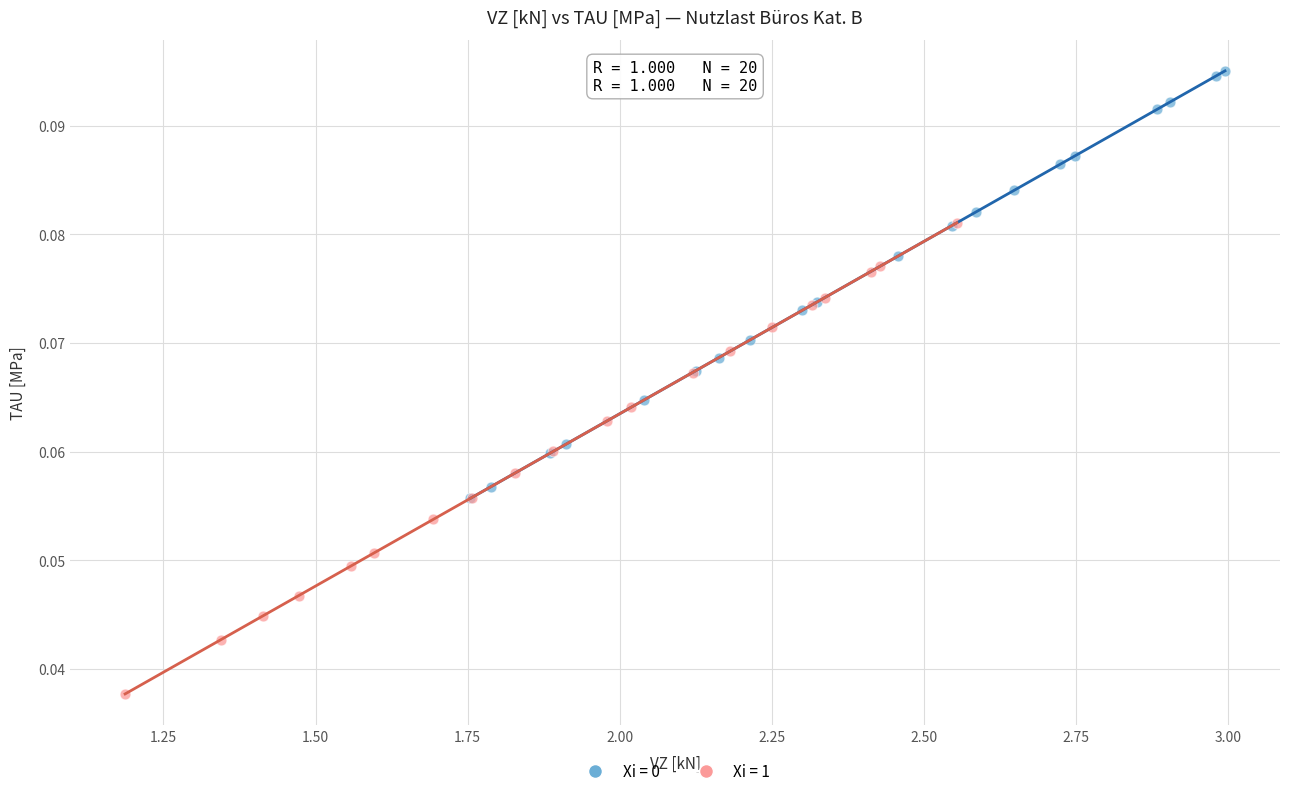

Which series has the largest Y range (max minus min)?

Xi = 1